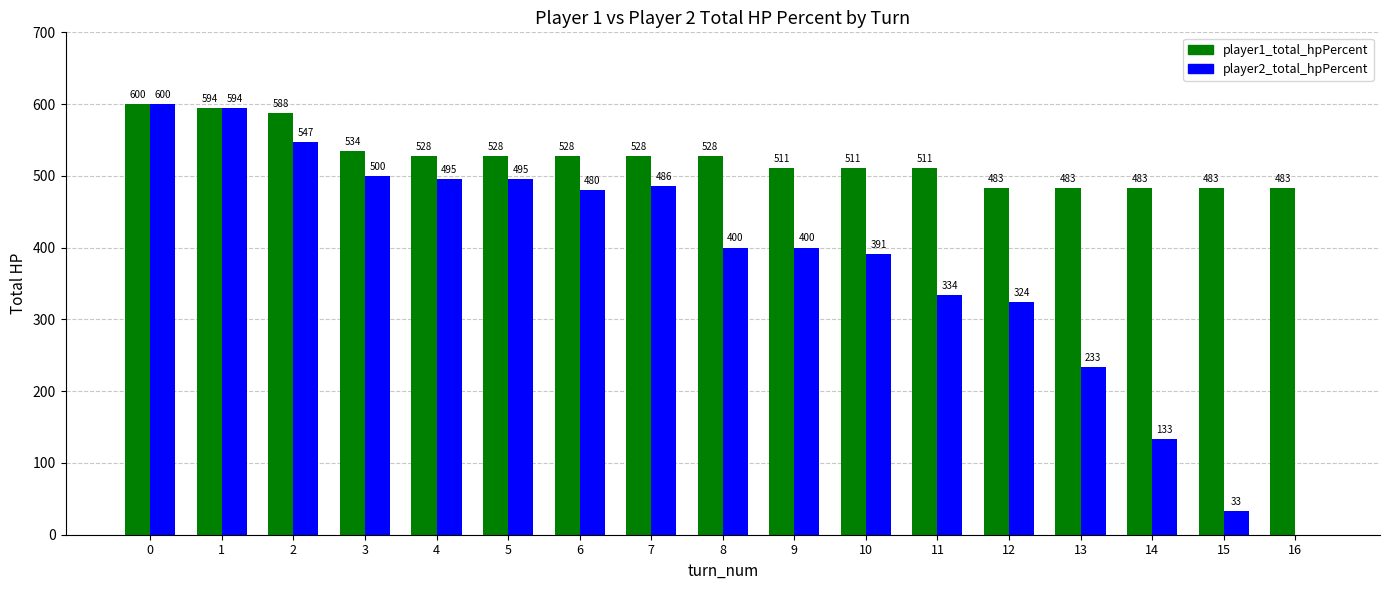

Read the player1_total_hpPercent value at 7.

528